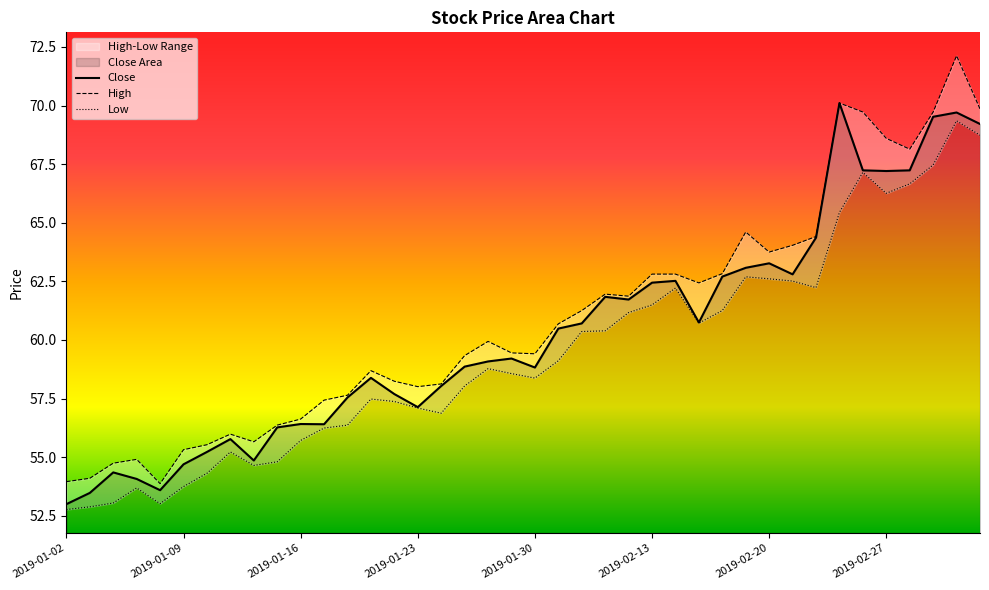

True or false: High has more than 0 points higher than both neighbors.

True